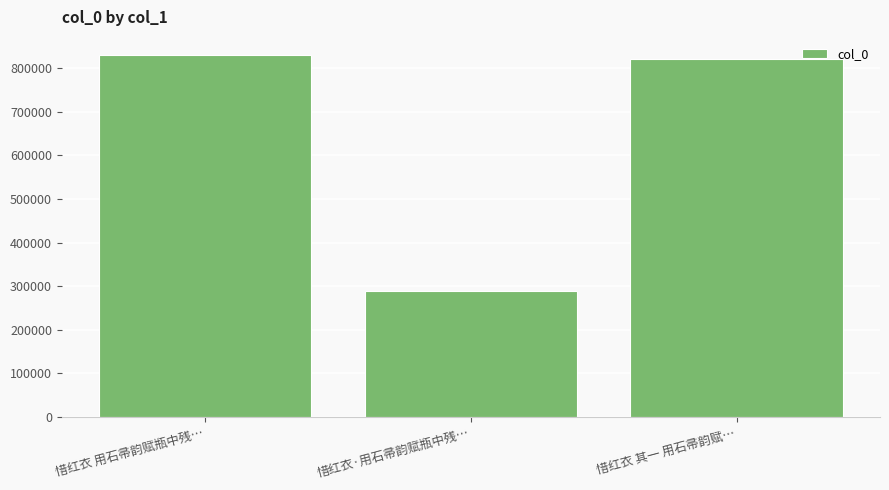

Does the chart contain any negative values?

No